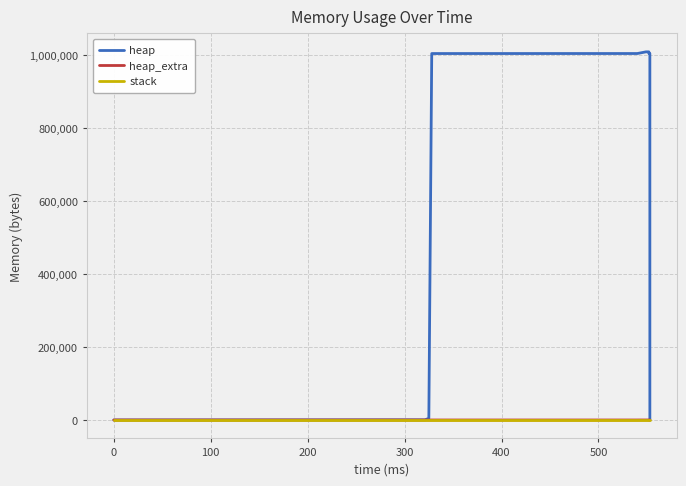

What are all the series names shown in the legend?

heap, heap_extra, stack